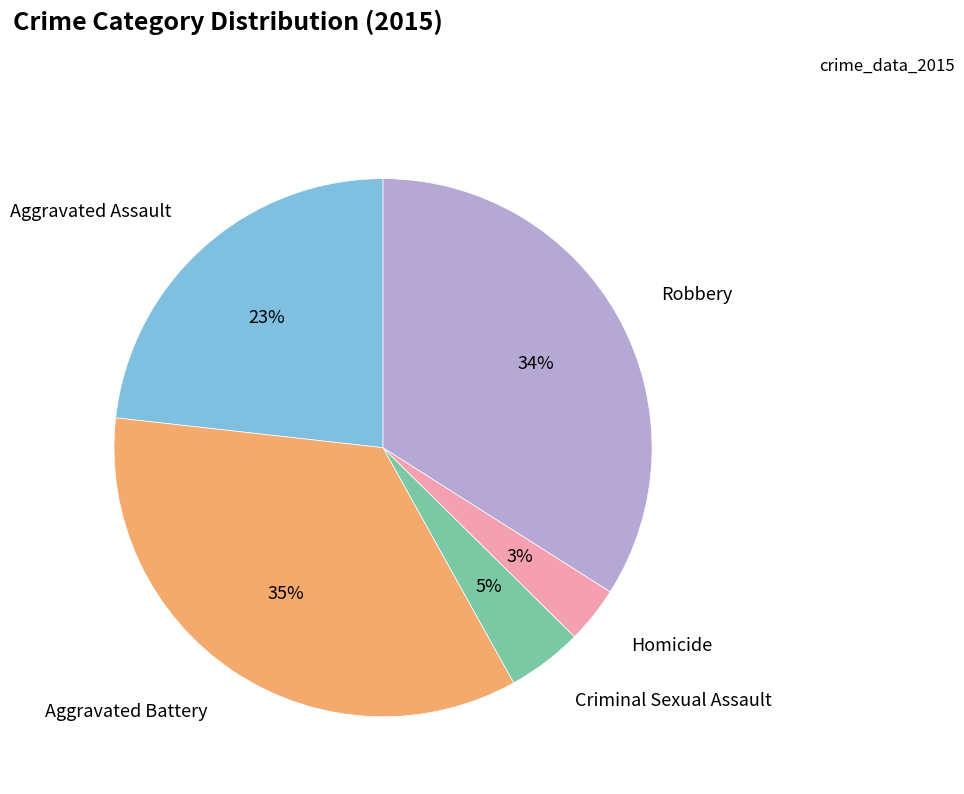

To the nearest percent, what is the average slice percentage?

20%